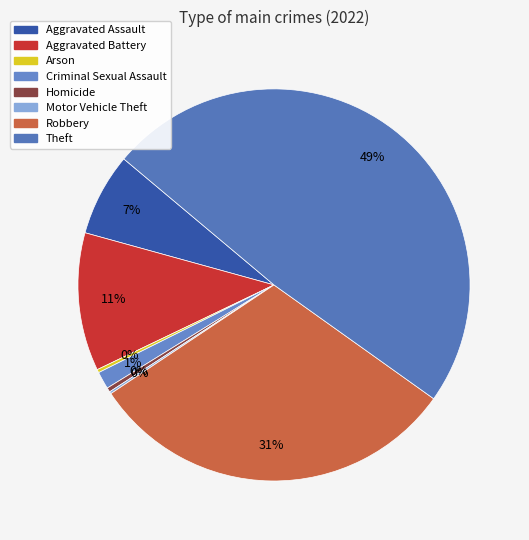

Approximately how many times larger is the value at Robbery compared to Aggravated Assault?

4.5